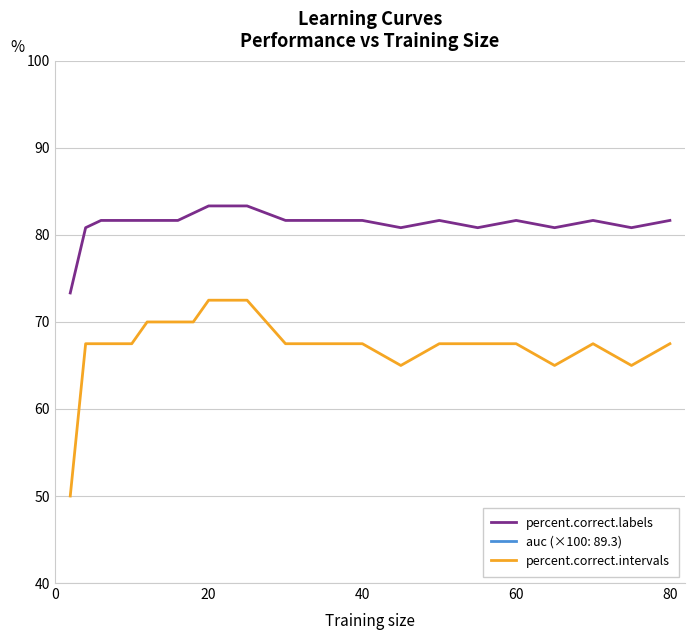

What is the lowest value of the percent.correct.labels series?

73.3